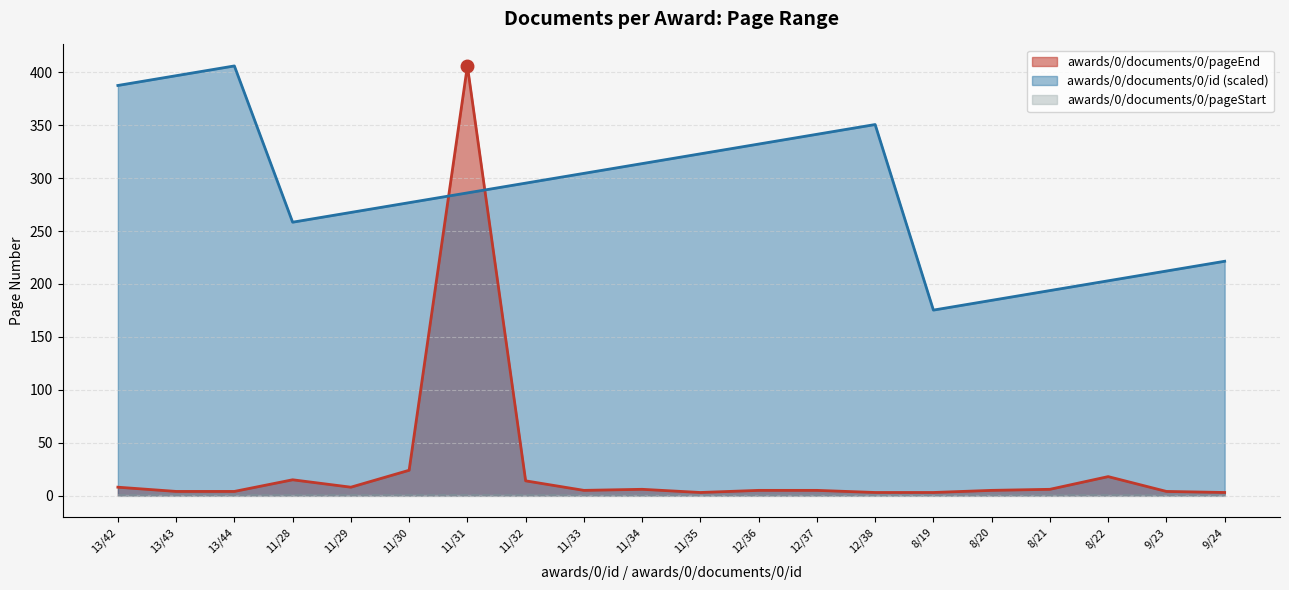

What is the total value across all series at 8/22?

222.0